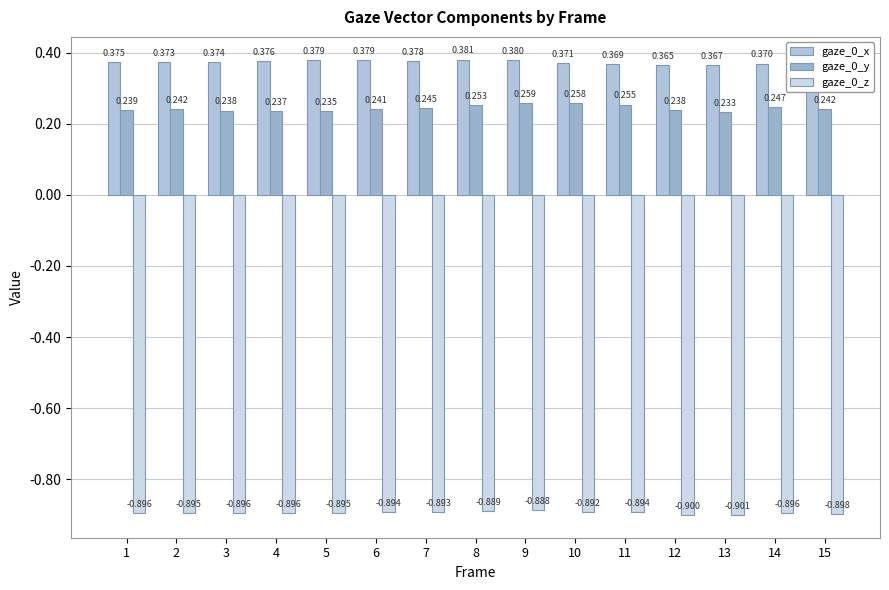

Between 1 and 15, which series saw the biggest shift?

gaze_0_x